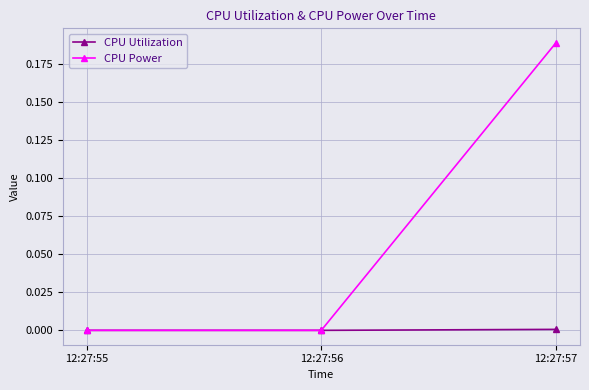

Rank the series at 12:27:57 from highest to lowest value.

CPU Power, CPU Utilization